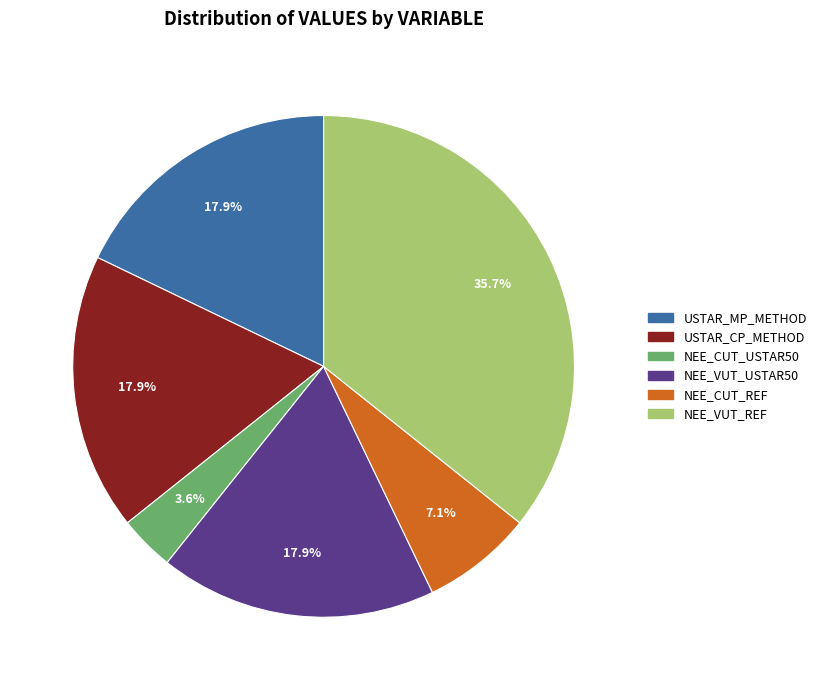

Is there any slice that represents more than half of the pie?

No